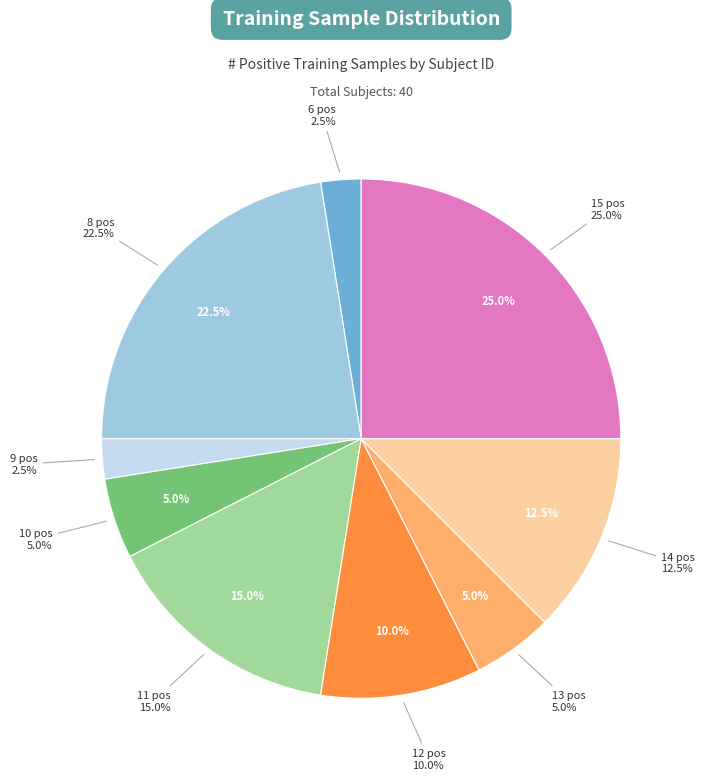

Does 15 represent more than half of the total?

No